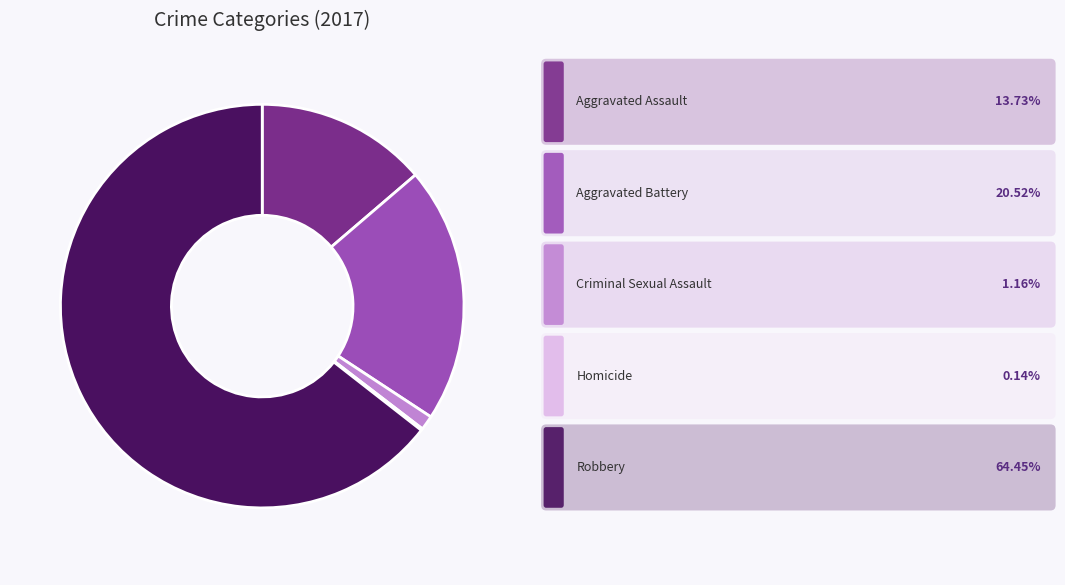

Does any single category account for the majority?

Yes